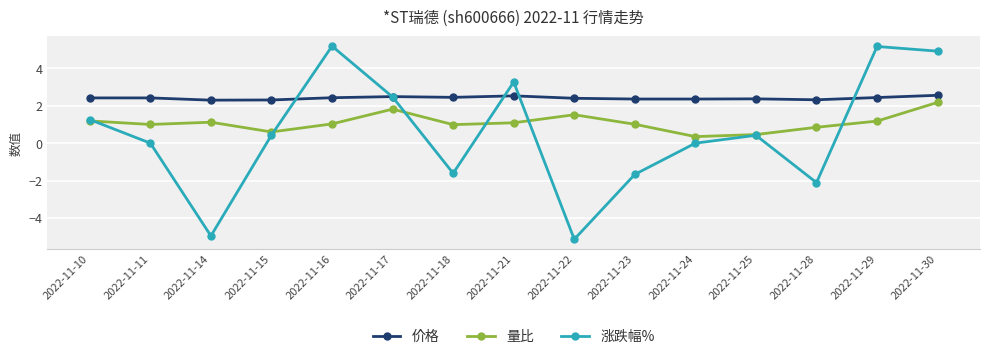

What is the difference between the maximum and minimum values in the 价格 series?

0.3